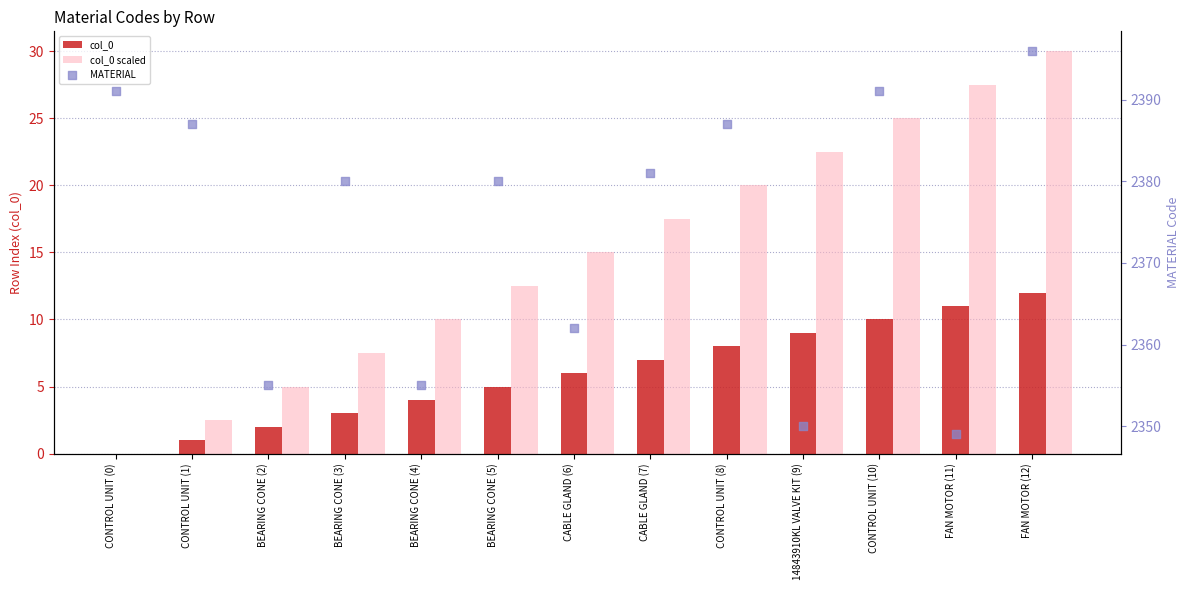

Which series reaches the minimum Y coordinate?

col_0